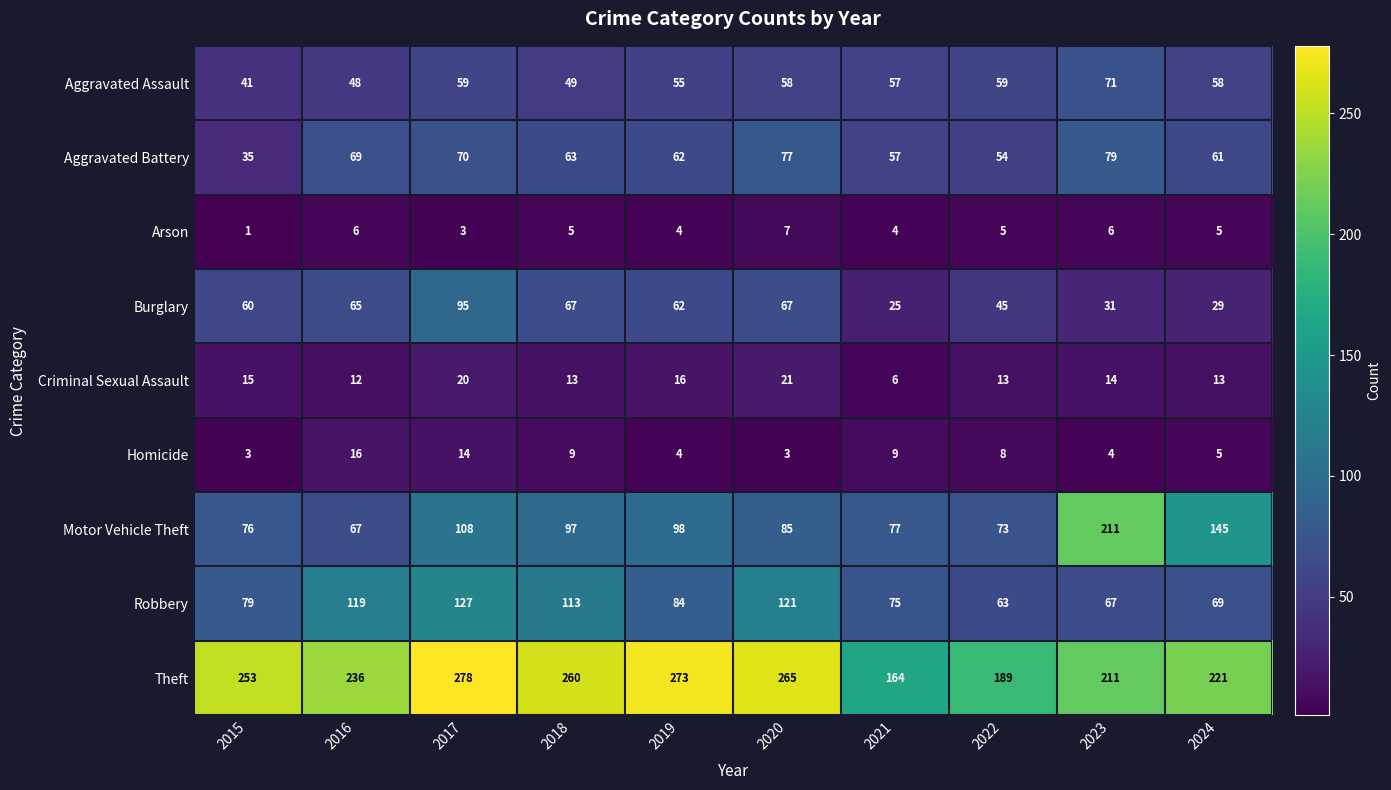

Which series has the largest total across all categories?

Theft